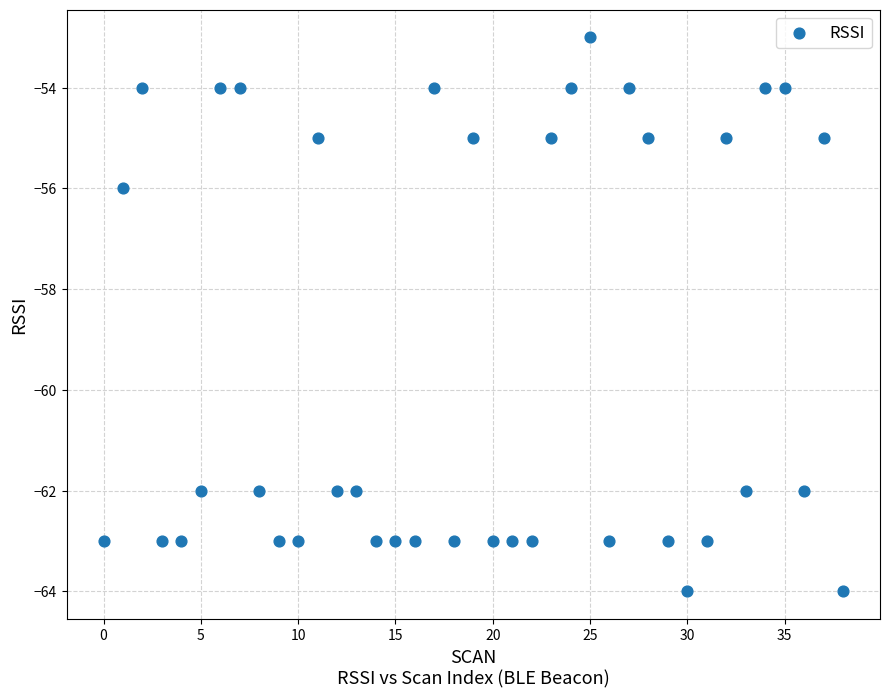

What Y value in the scatter plot is closest to -58?

-56